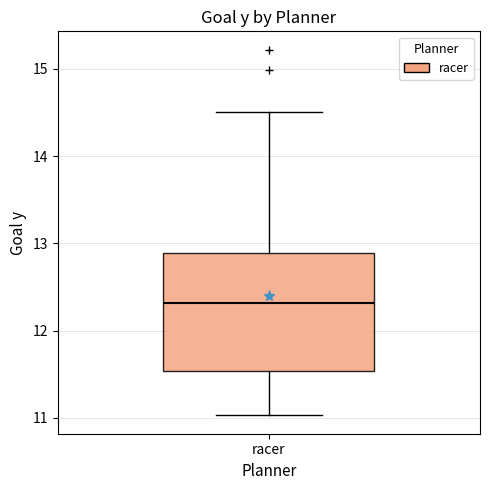

Transcribe this box plot: give where the median line is, the range the box spans, and where the two whiskers end, as read against the y-axis. The values are not printed on the chart, so give them approximately, as read against the axis.

median 12.3, box 11.5 to 12.9, whiskers 11.0 to 14.5